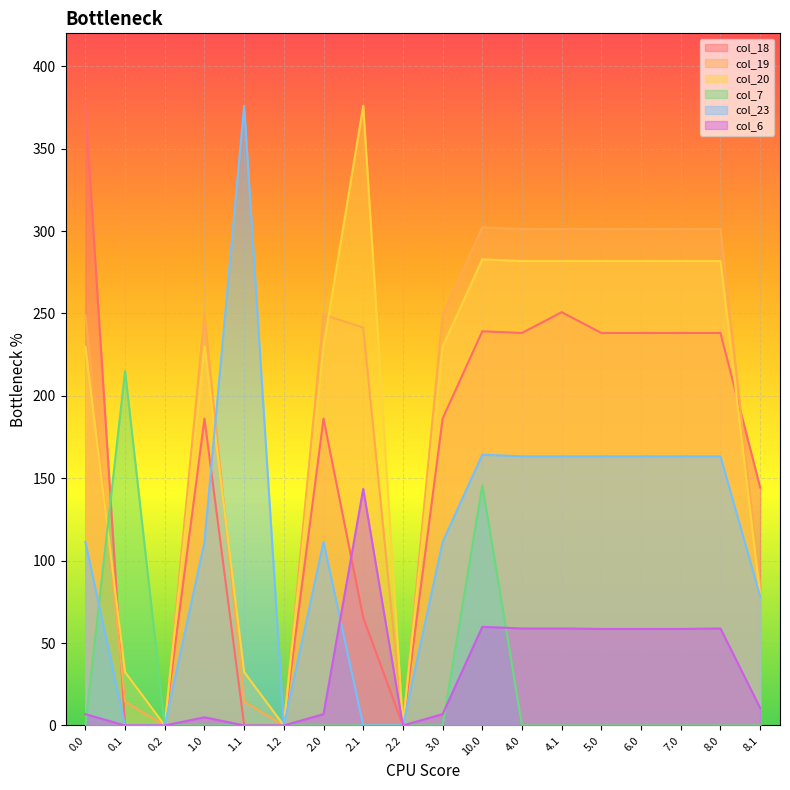

In col_7, how many points are higher than both neighbors (excluding endpoints)?

2